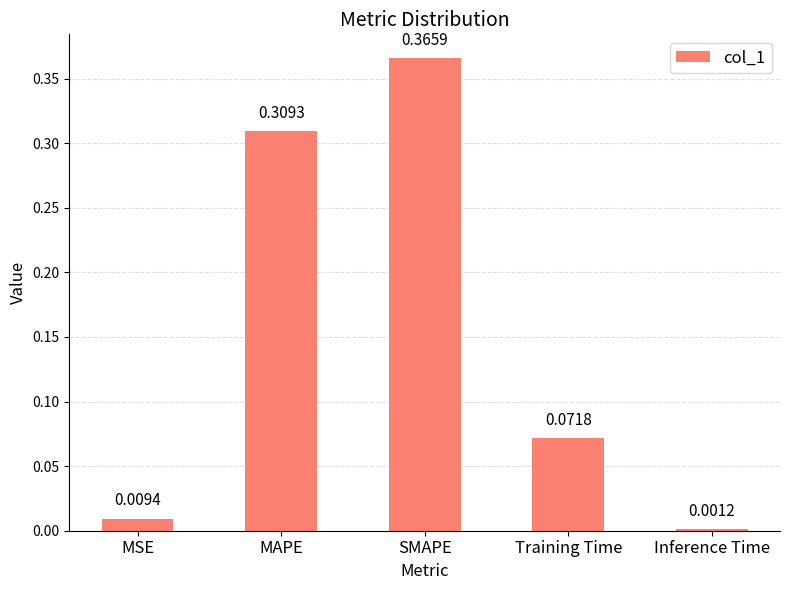

What is the sum of all values?

0.8